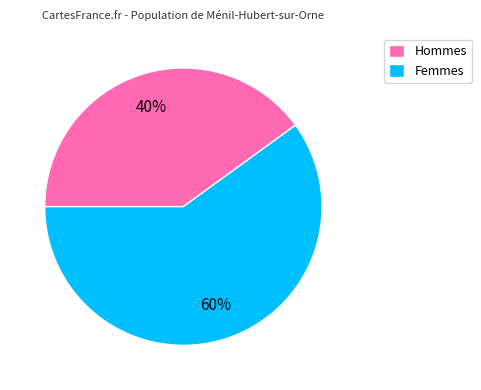

True or false: Femmes accounts for 46% of the total.

False